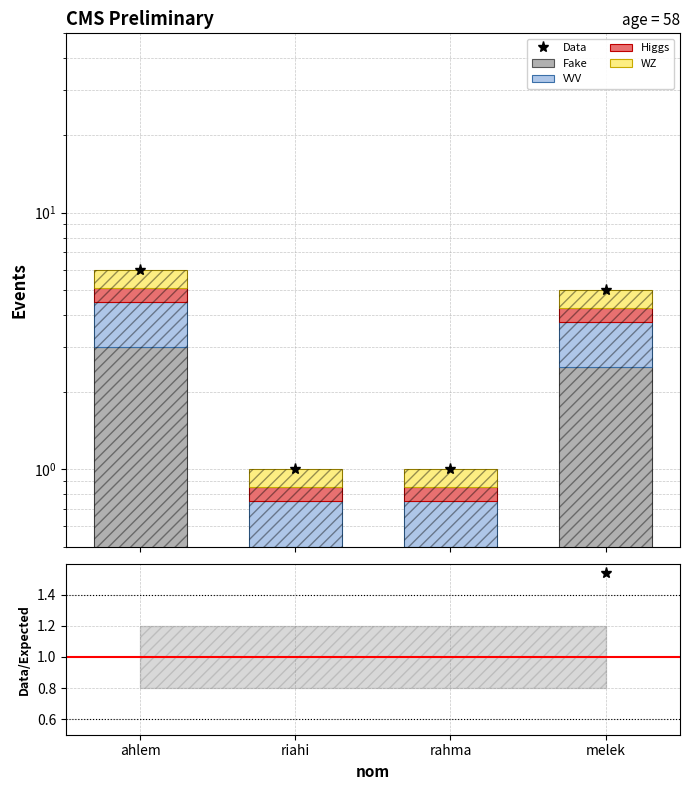

At which label does VVV reach its peak?

ahlem